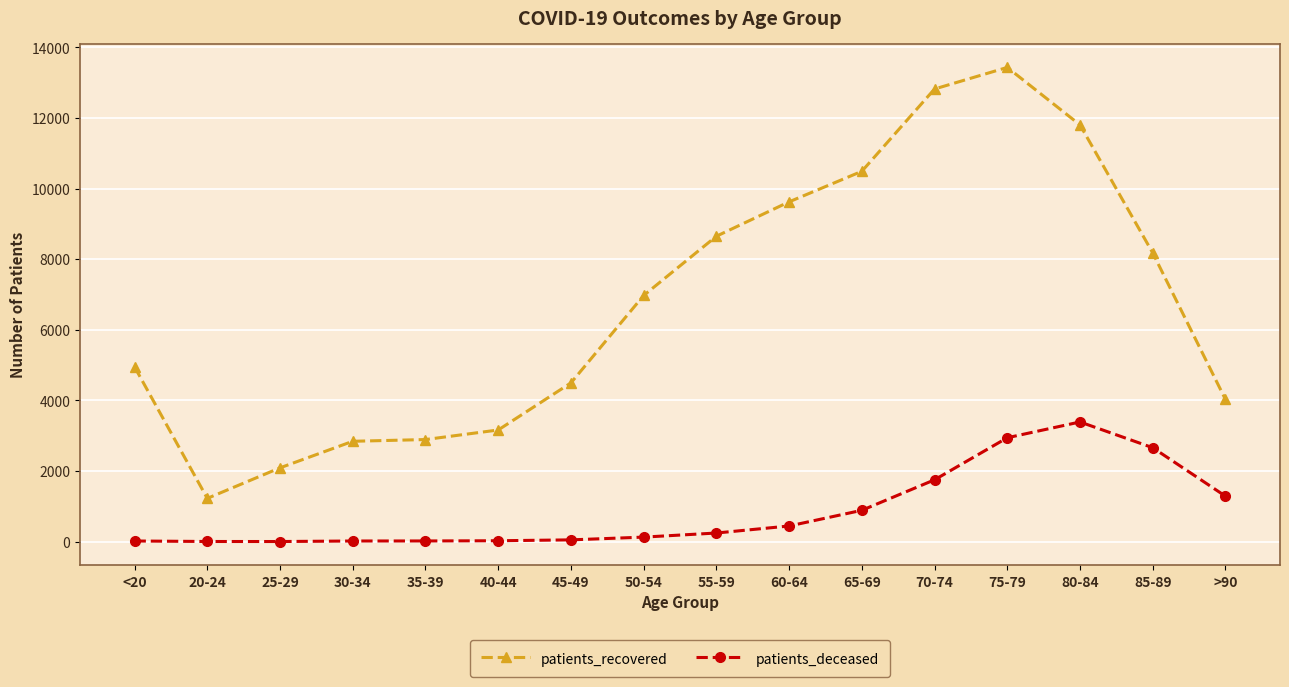

What is the difference between the maximum and second lowest values in the patients_recovered series?

11340